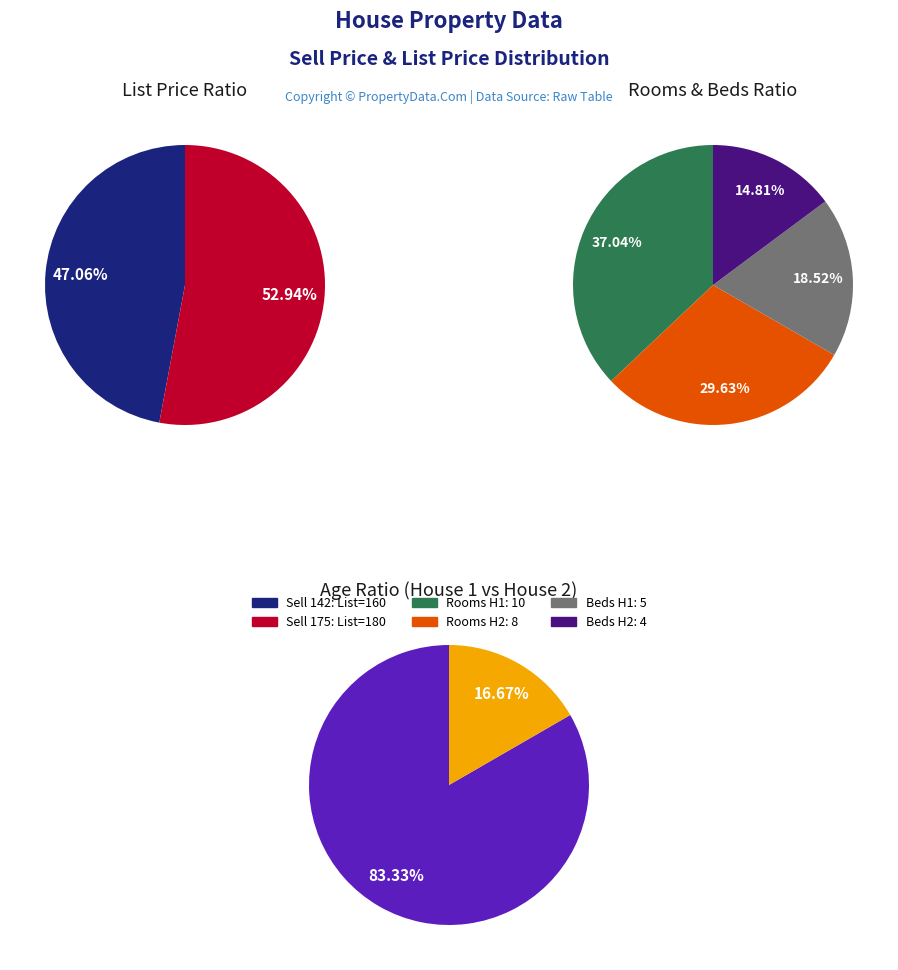

How many segments does this pie chart have?

2